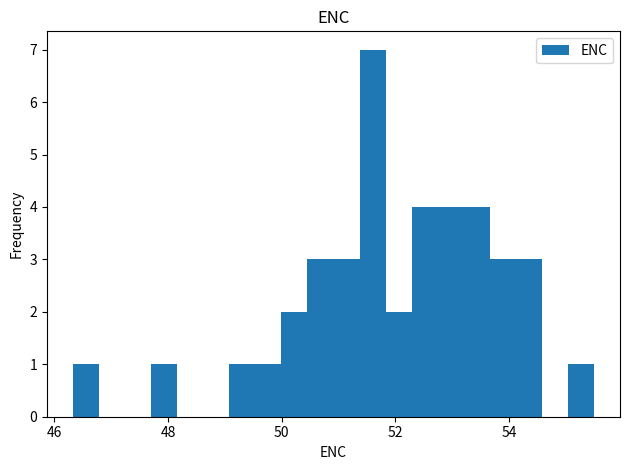

Read against the x-axis, roughly where is the centre of the tallest bar?

51.6